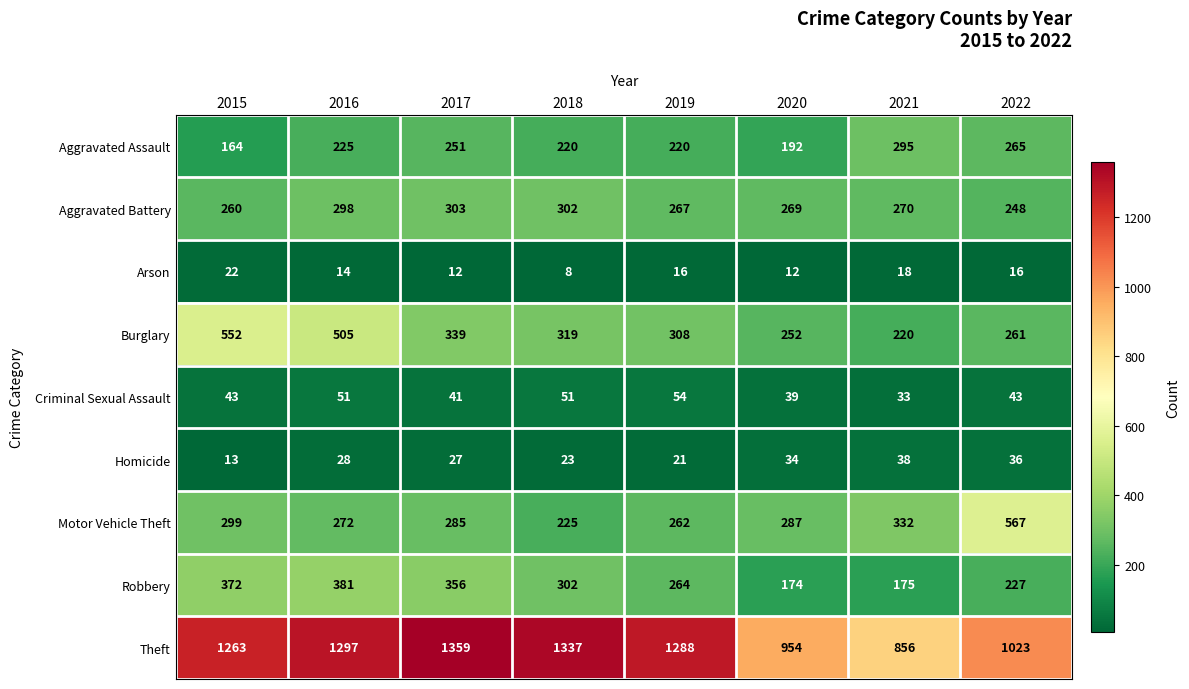

What is the maximum value for Robbery?

381